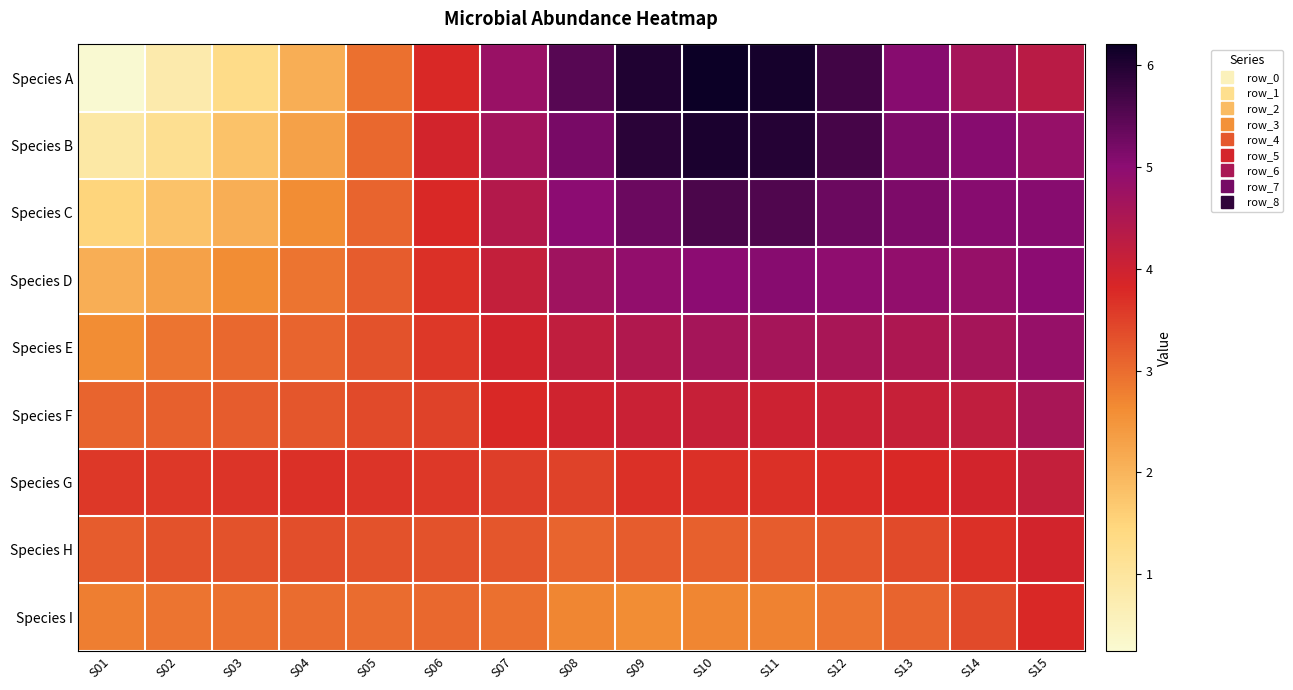

At which category is the sum across all series the highest?

S10